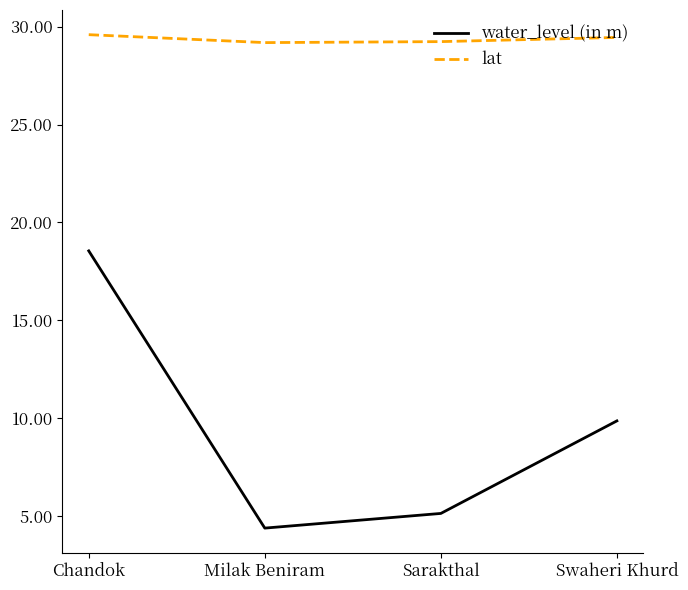

List the series in order of their peak value, highest first.

lat, water_level (in m)